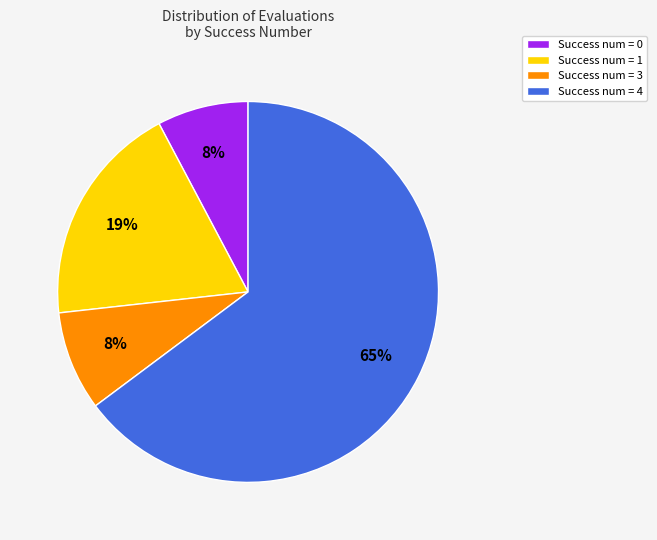

Is there any slice that represents more than half of the pie?

Yes